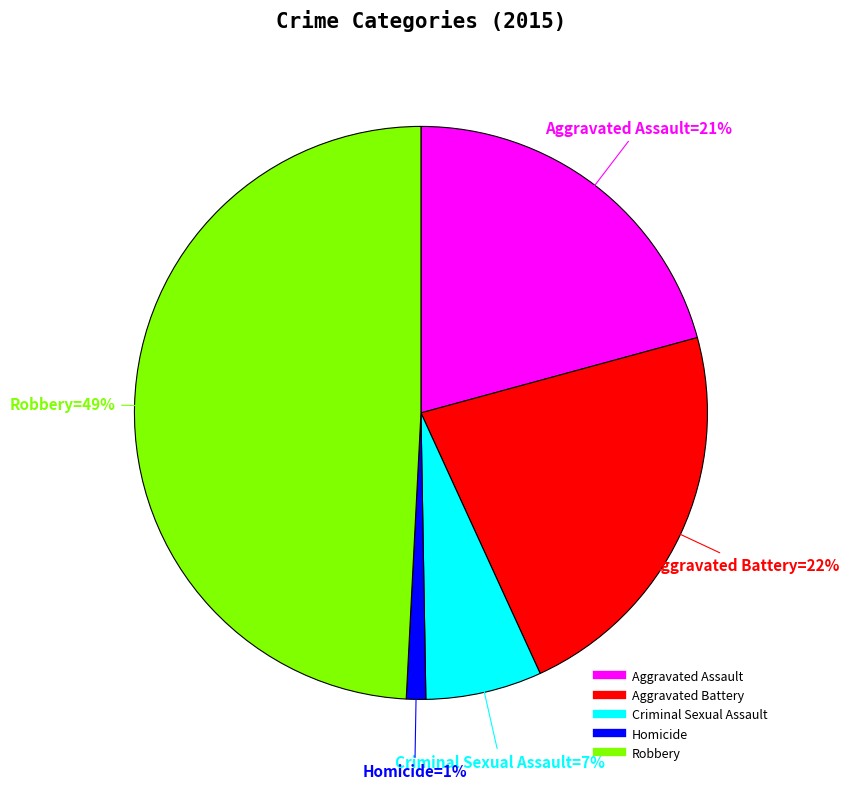

Is there a majority slice in this chart?

No